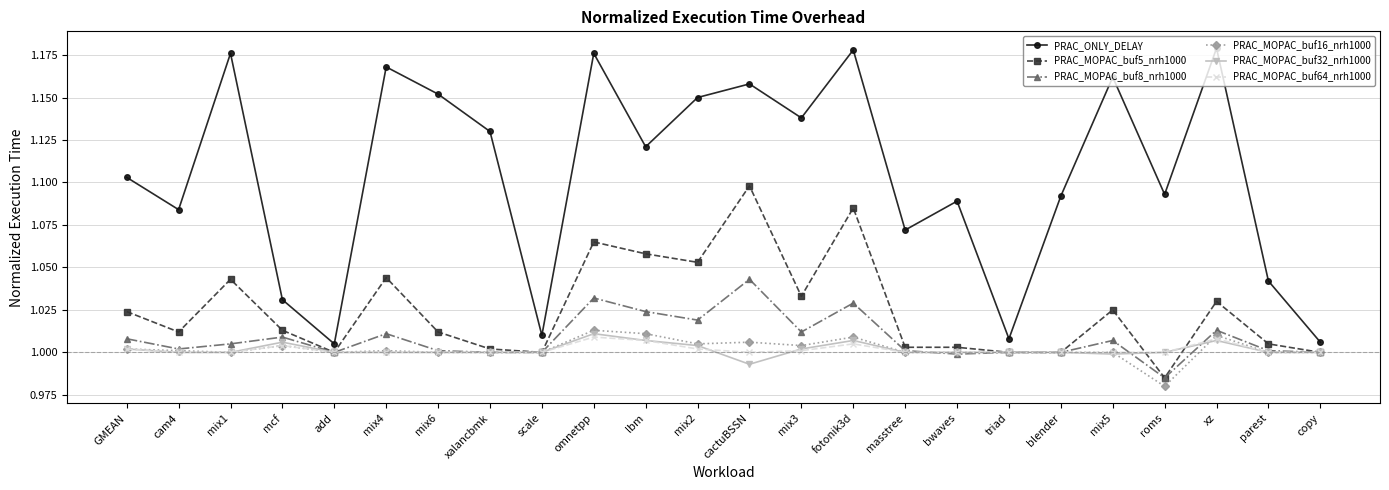

True or false: PRAC_ONLY_DELAY and PRAC_MOPAC_buf32_nrh1000 intersect in this chart.

False